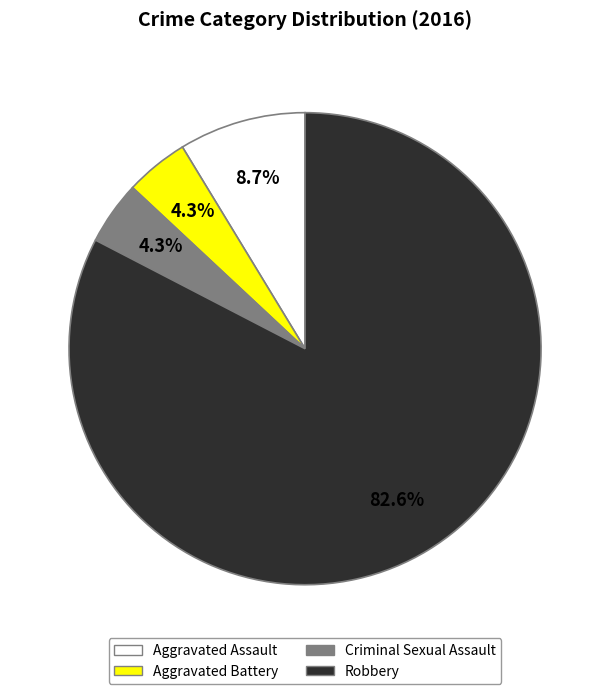

Count the number of slices in the pie.

4